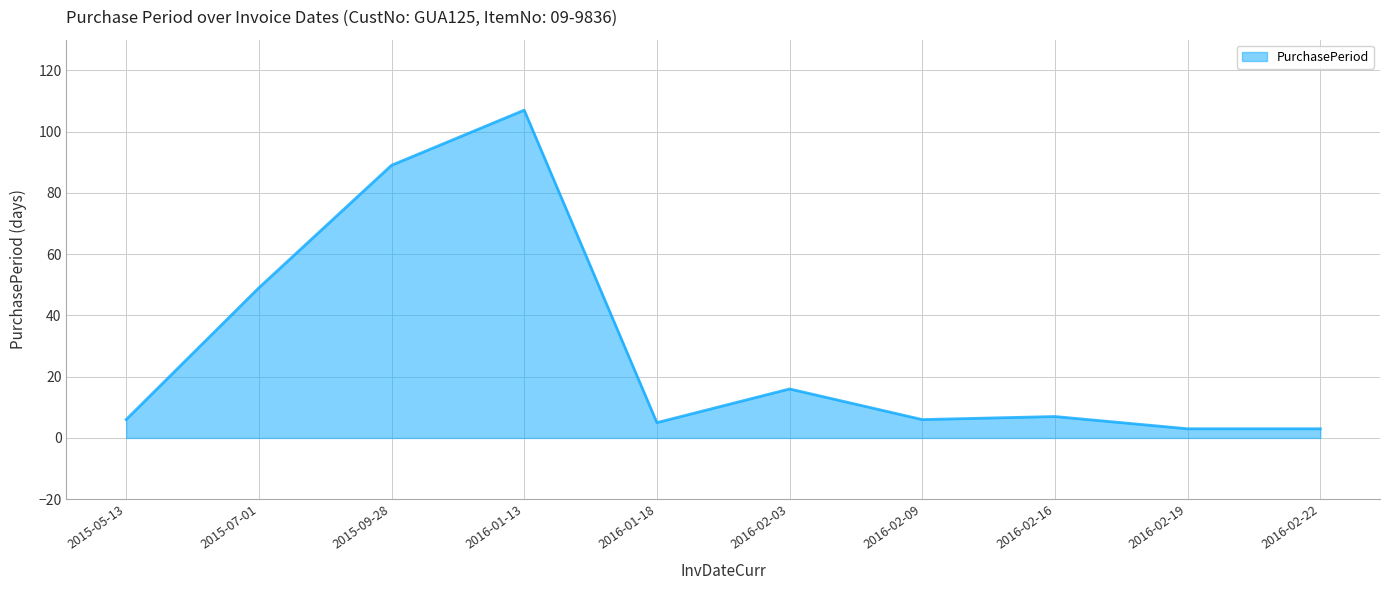

How many lines are shown in the chart?

1